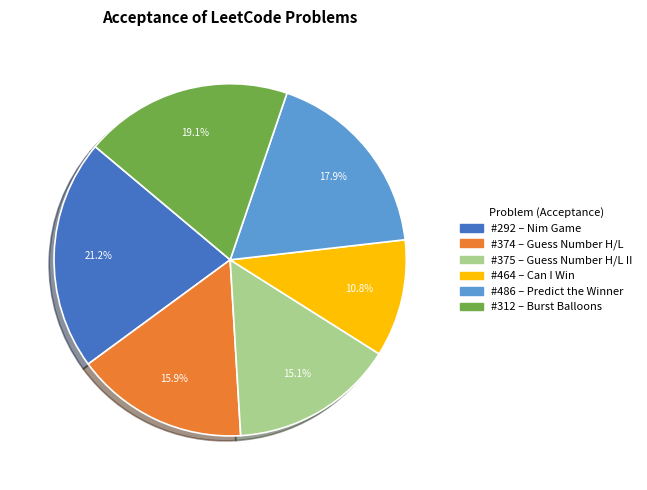

Is there a majority slice in this chart?

No